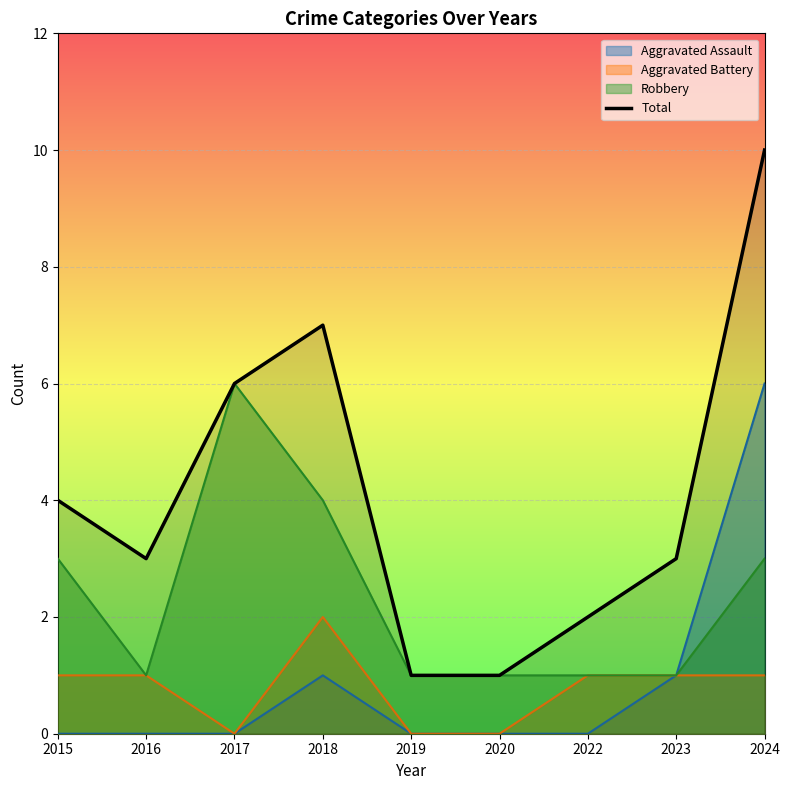

True or false: there are more than 2 points higher than both neighbors.

False